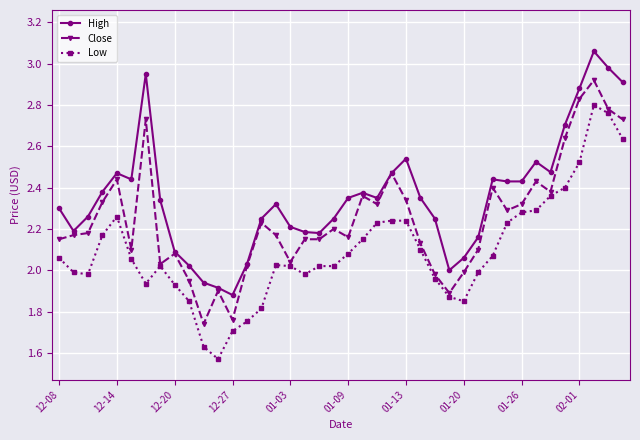

What is the sum of all Close values?

90.0